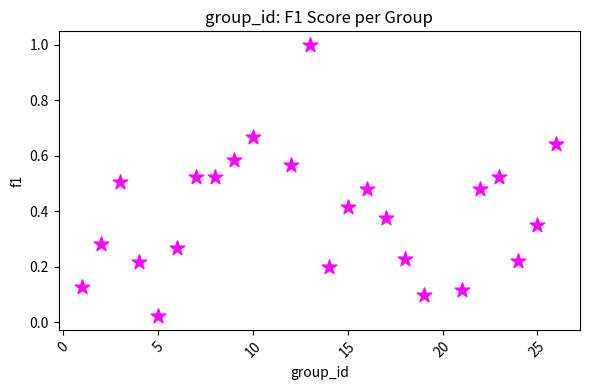

What is the range of Y values (max minus min)?

1.0